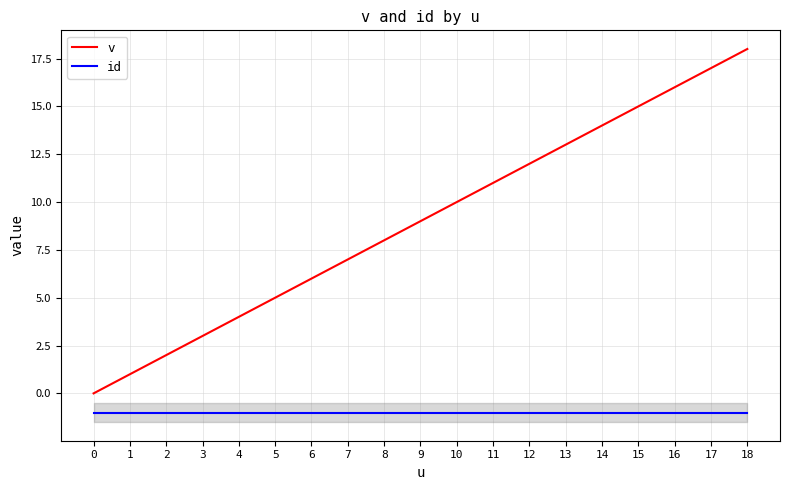

True or false: v has a value of 7 at 16.

False